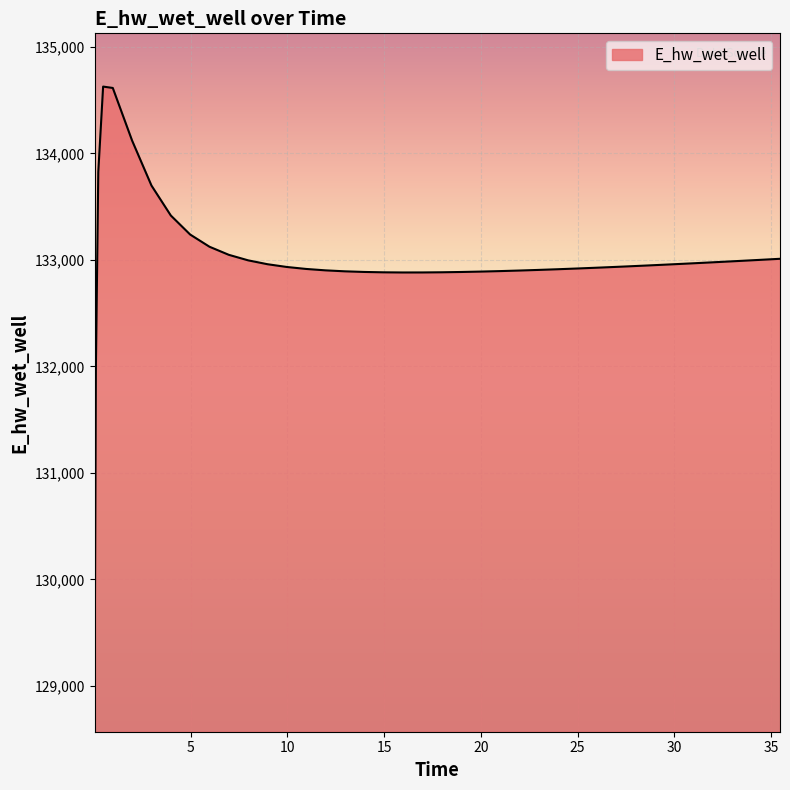

What is the difference between the maximum and minimum values?

5557.5